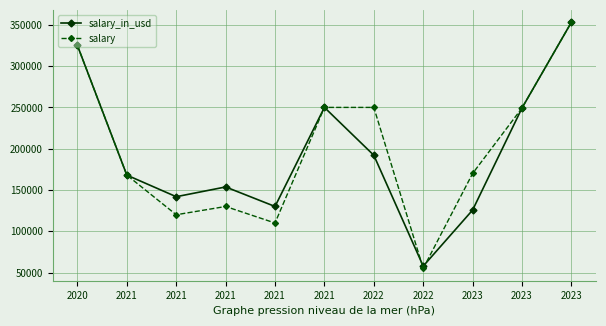

Does the chart have visible grid lines?

Yes